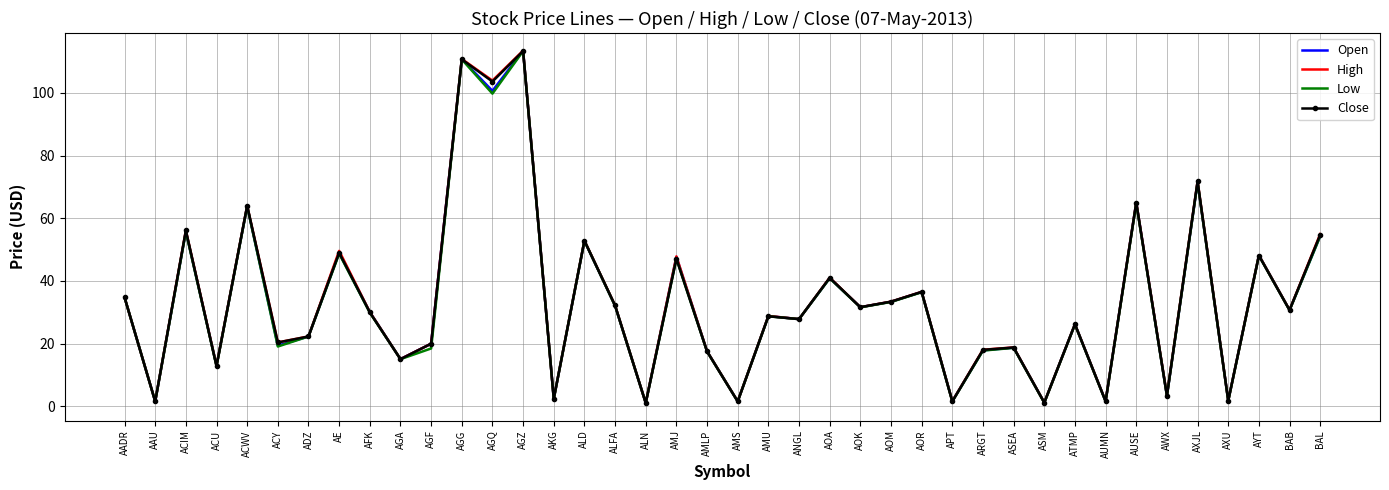

Is it true that Close equals 47.1 at AMJ?

True